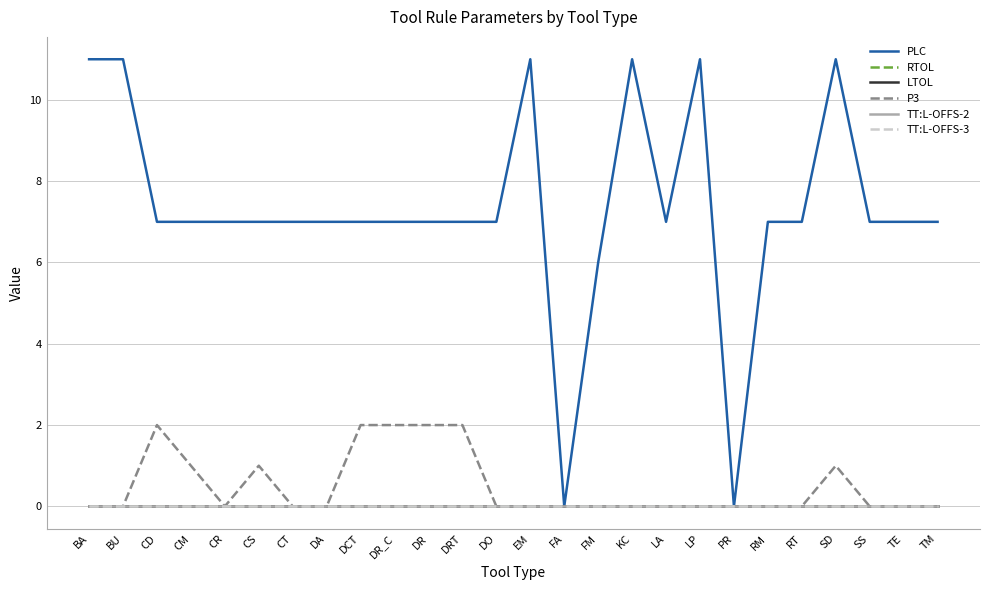

What is the label of the 2nd point from the left?

BU